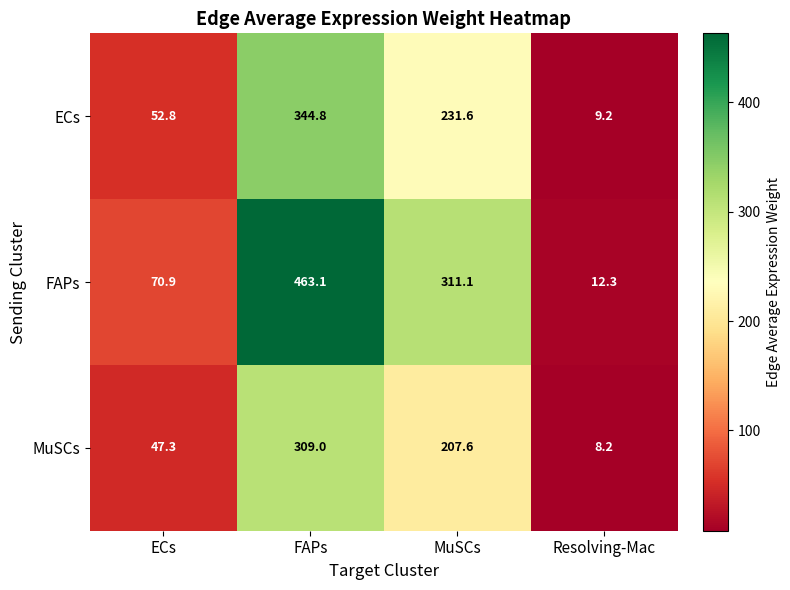

Reading left to right, transcribe all the data shown in this chart.

ECs: ECs=52.8	FAPs=344.8	MuSCs=231.6	Resolving-Mac=9.2
FAPs: ECs=70.9	FAPs=463.1	MuSCs=311.1	Resolving-Mac=12.3
MuSCs: ECs=47.3	FAPs=309.0	MuSCs=207.6	Resolving-Mac=8.2